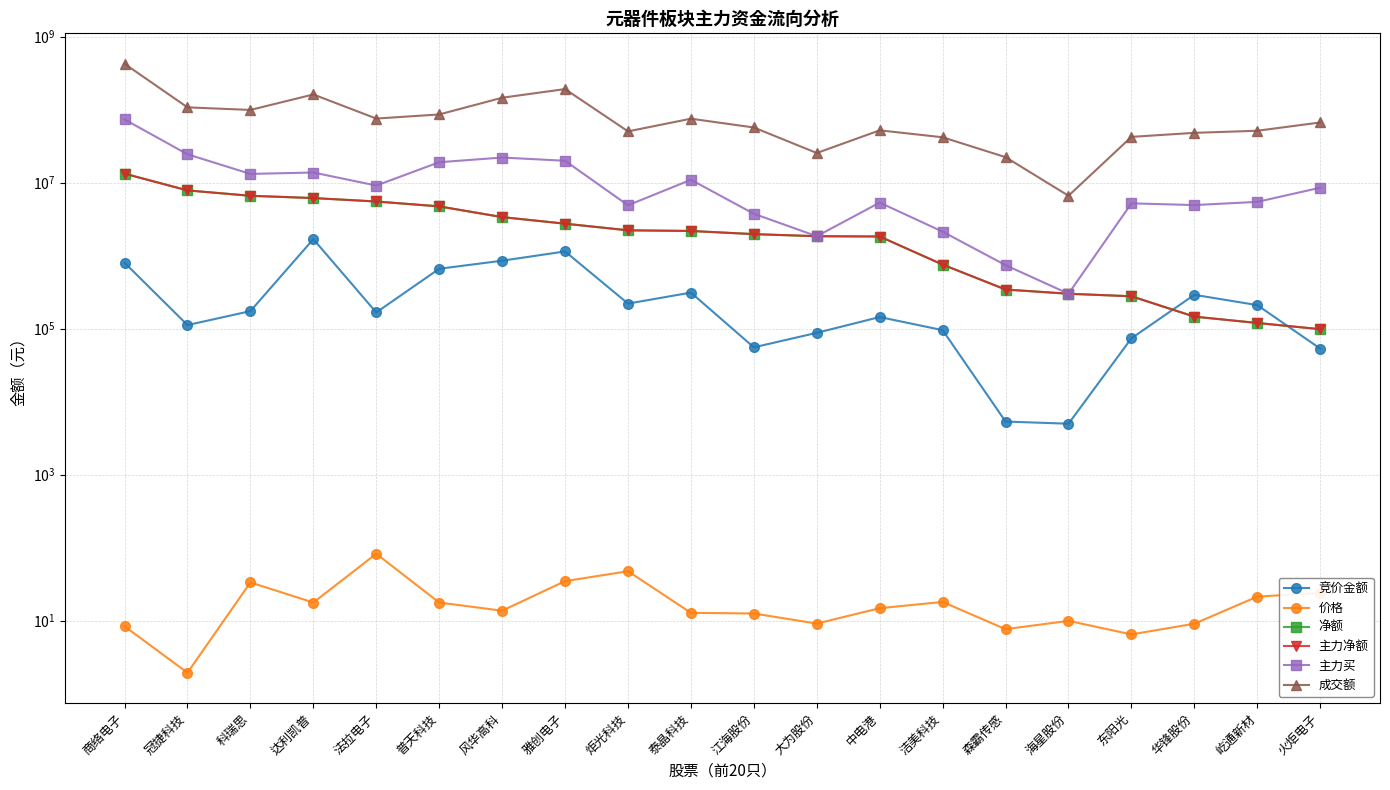

What is the maximum value for 主力净额?

13292004.0